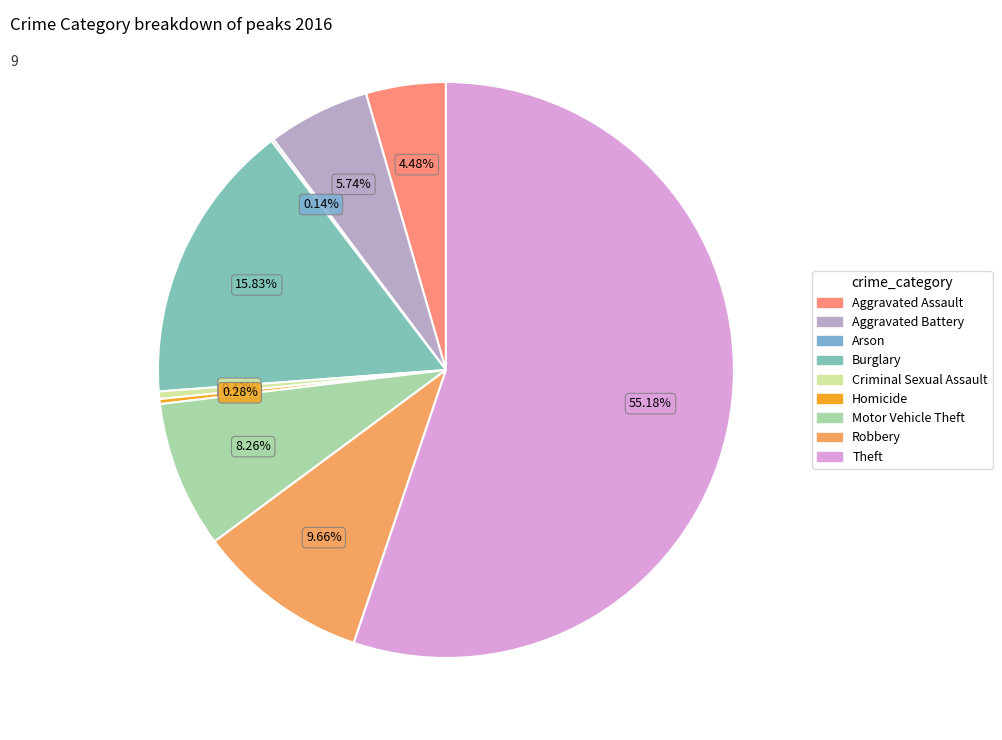

To the nearest percent, what is the difference between the Aggravated Battery and Arson slice percentages?

6%